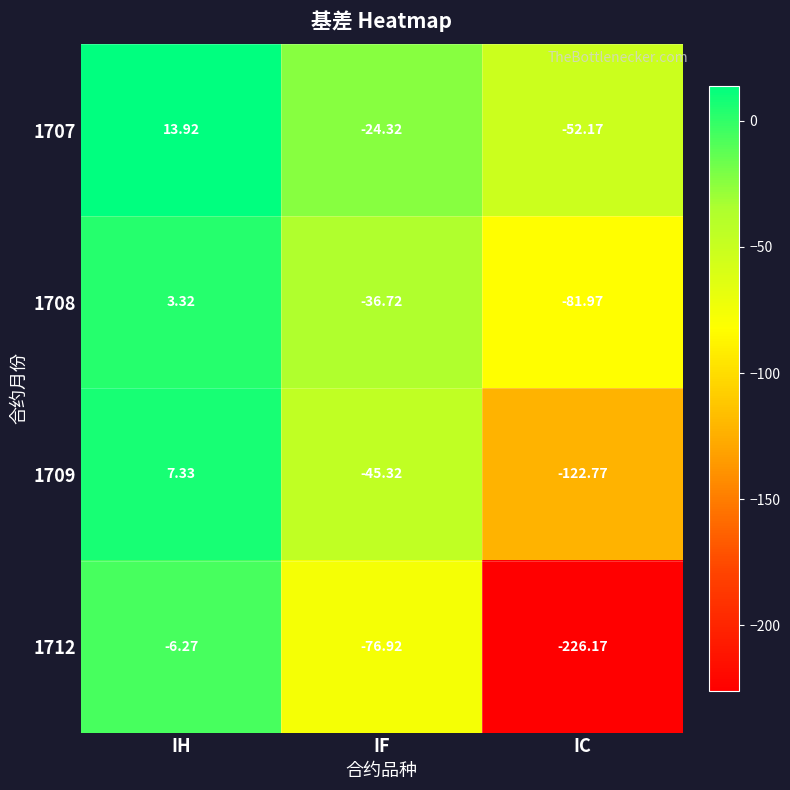

What is the total value across all series at IH?

18.3